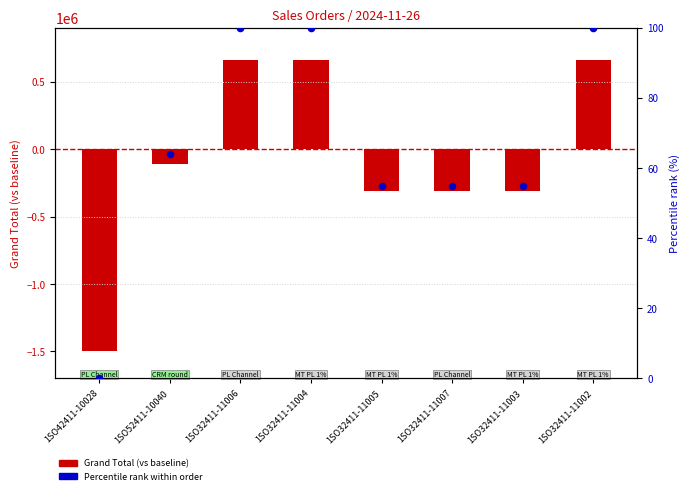

Which series contains the highest Y value?

Grand Total (vs baseline)